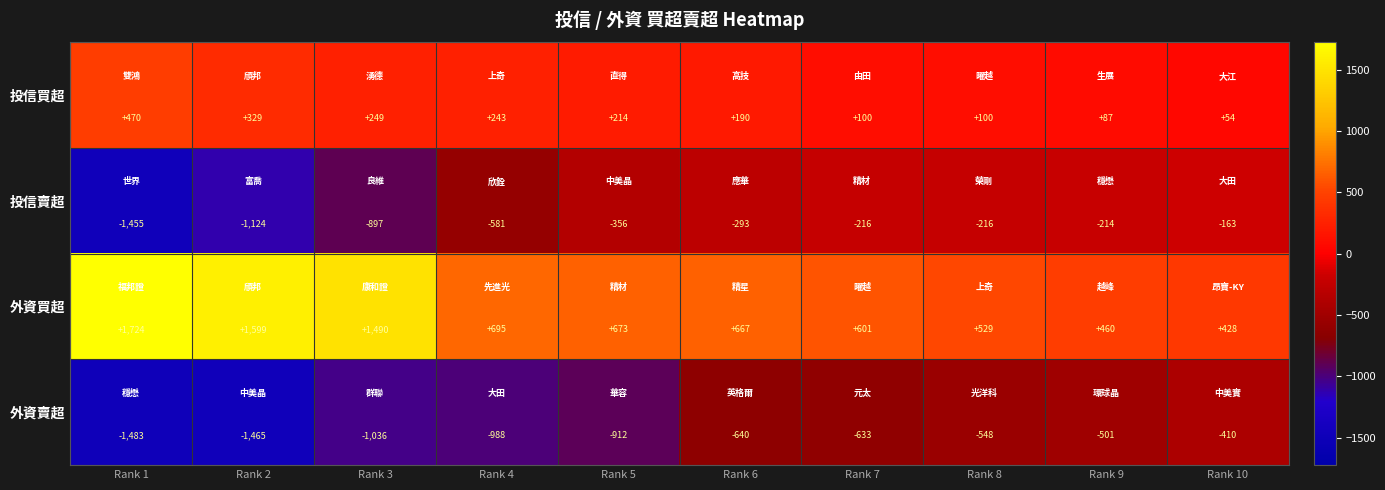

How many categories are shown in the chart?

10